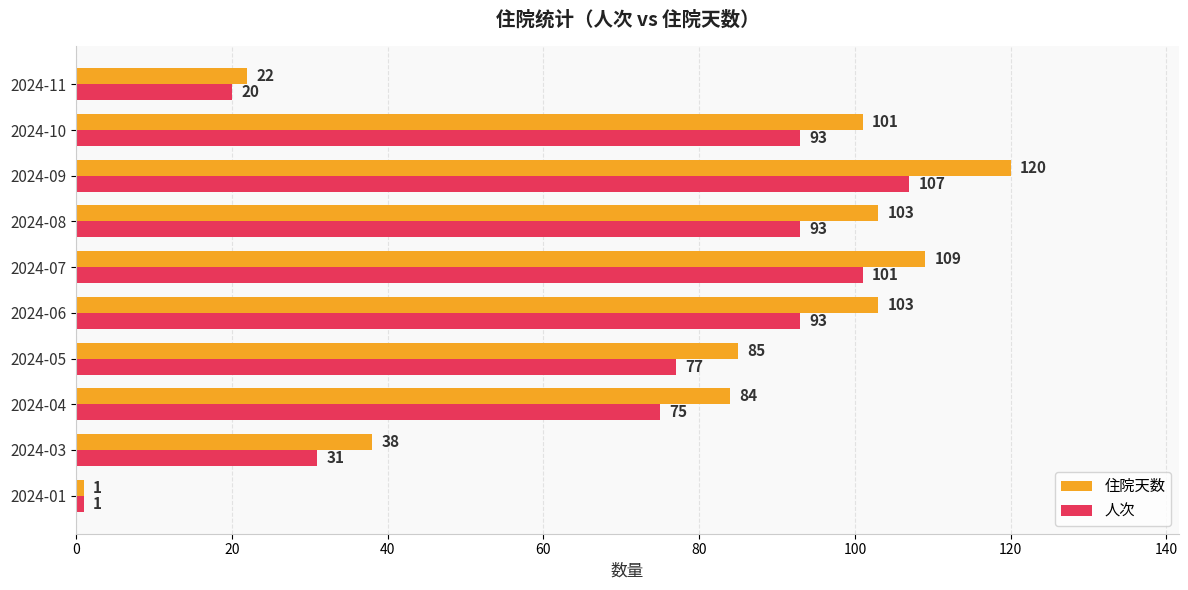

At which label does 人次 reach its minimum?

2024-01